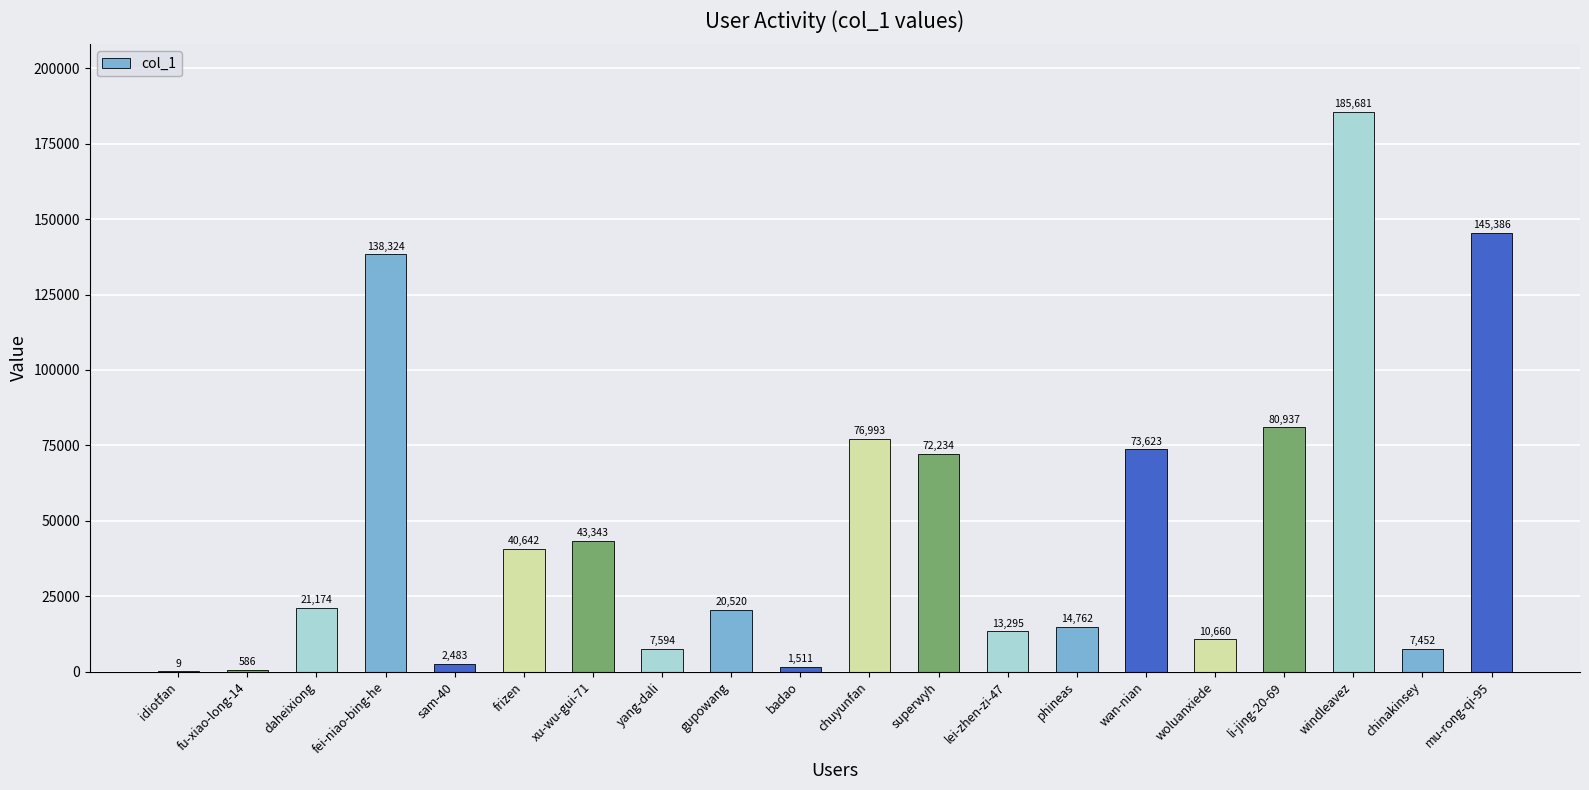

True or false: the data shows 9 at idiotfan.

True